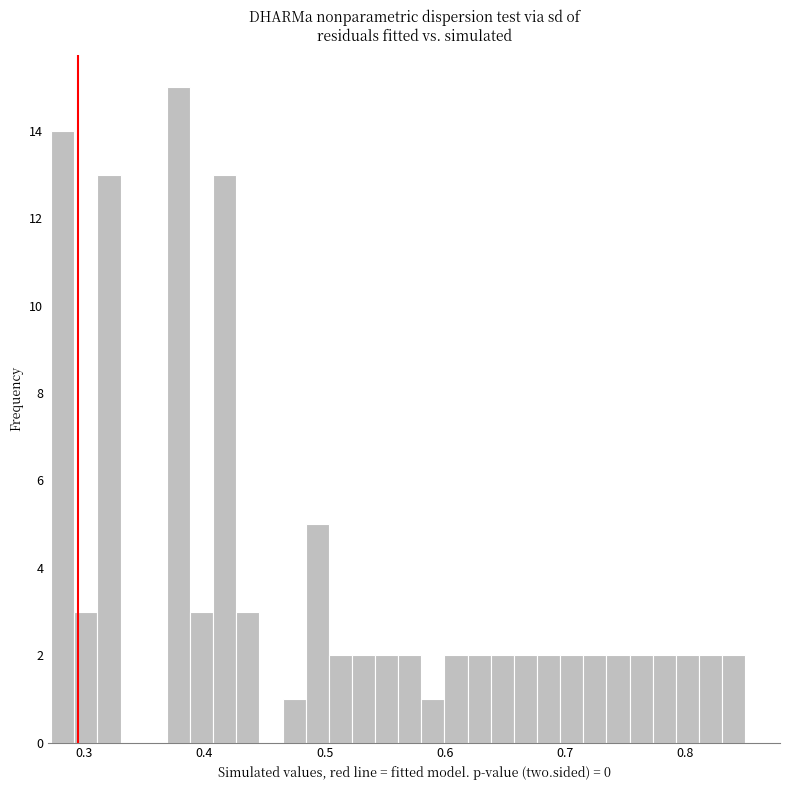

Read against the x-axis, roughly where is the centre of the tallest bar?

0.38